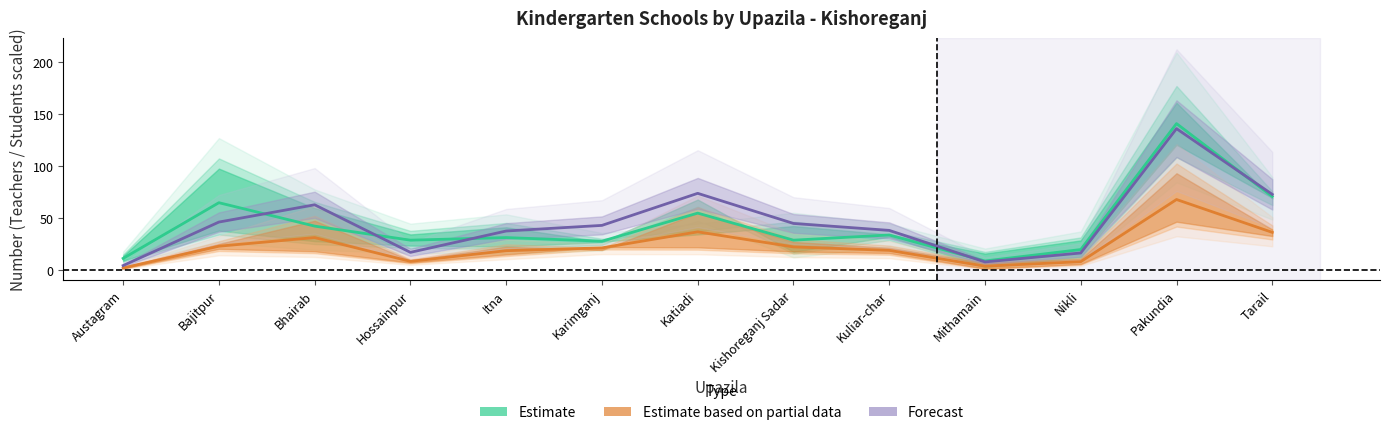

What is the greatest value displayed?

141.0